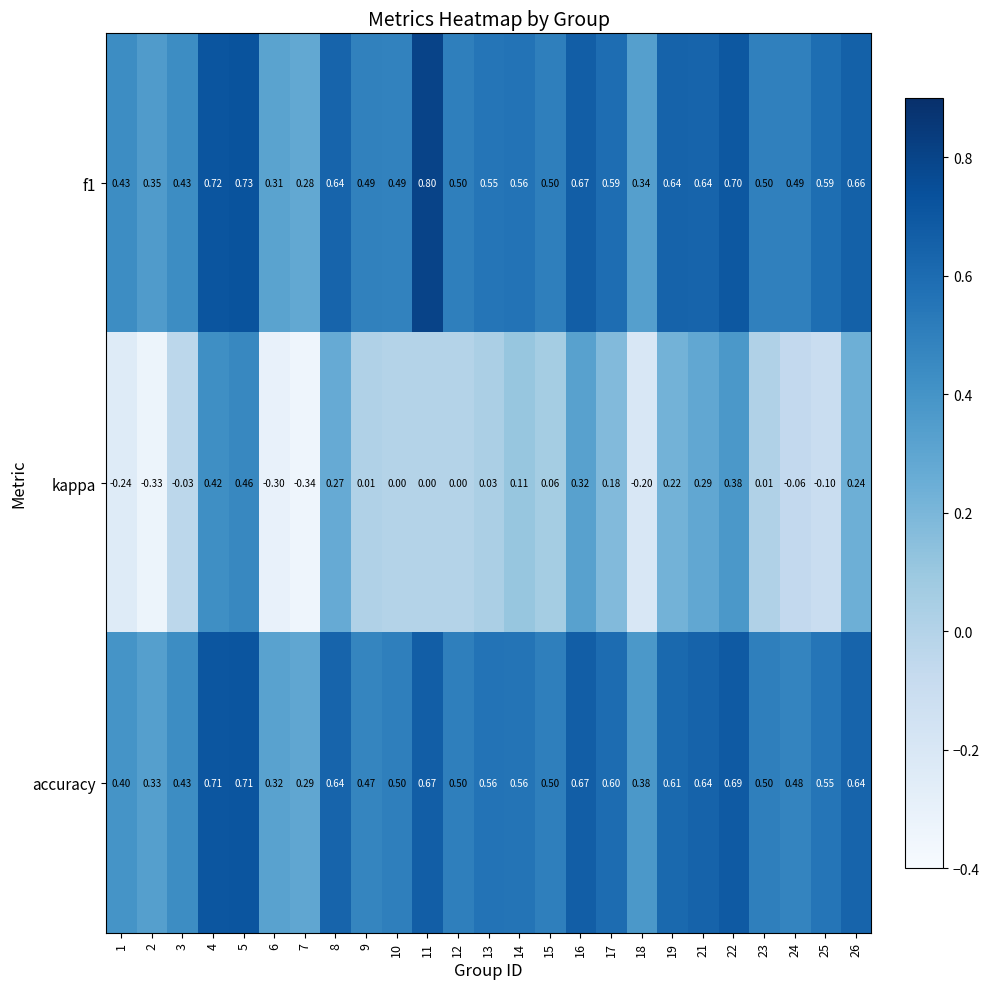

Between 9 and 10, which series saw the biggest shift?

accuracy